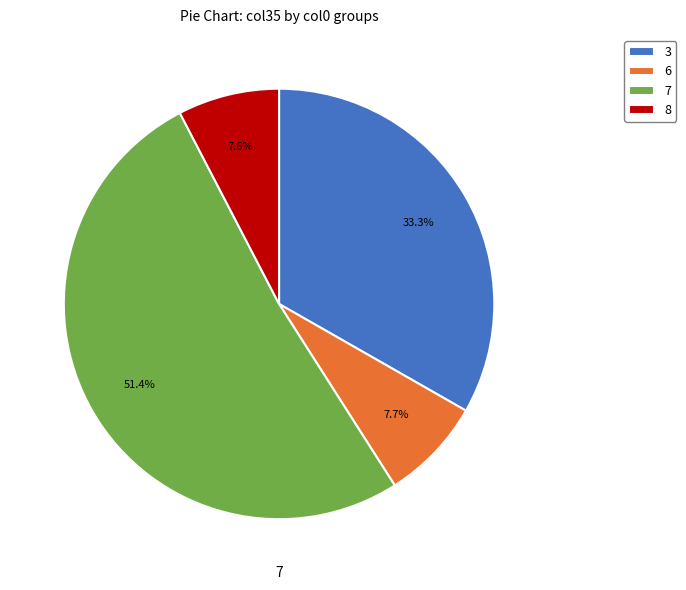

How much of the chart is everything except 7?

48.6%